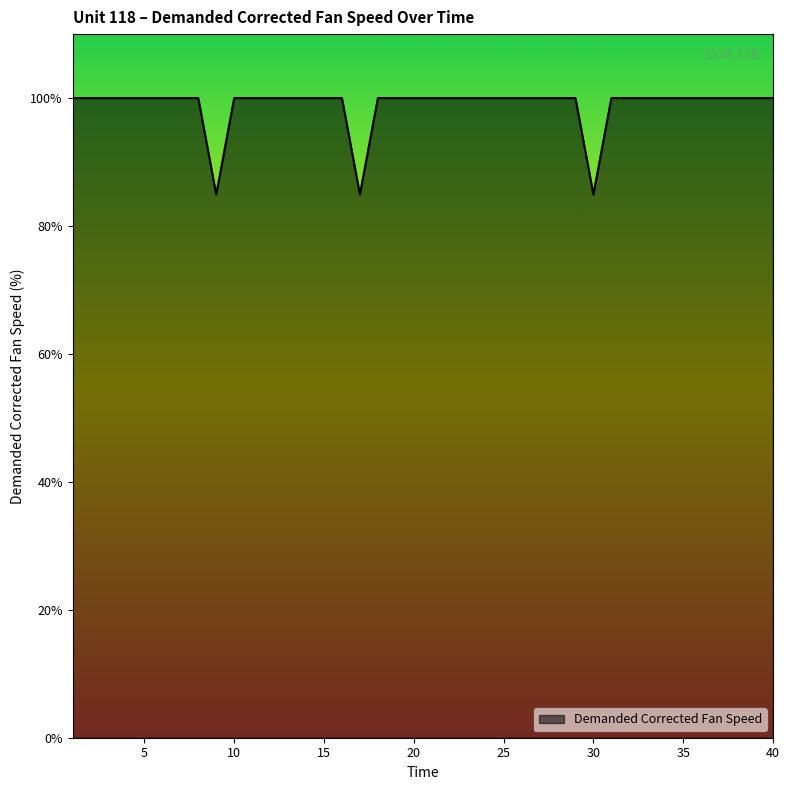

What is the maximum value shown in the chart?

100.0